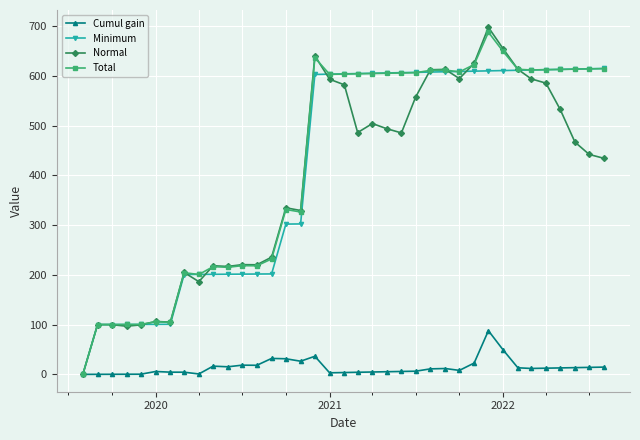

True or false: Total has more than 1 points higher than both neighbors.

True